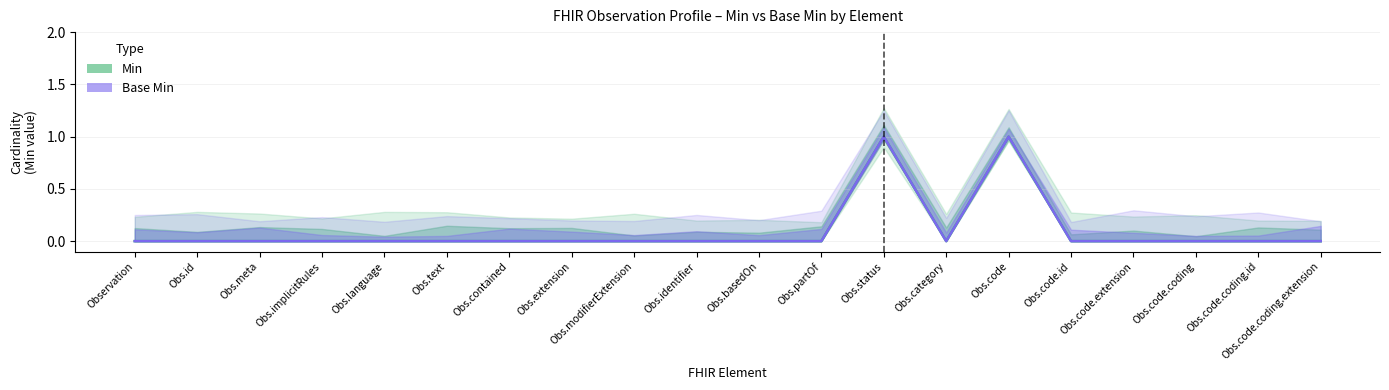

Reading right to left, what are all the values shown in this chart?

Min: Obs.code.coding.extension=0	Obs.code.coding.id=0	Obs.code.coding=0	Obs.code.extension=0	Obs.code.id=0	Obs.code=1	Obs.category=0	Obs.status=1	Obs.partOf=0	Obs.basedOn=0	Obs.identifier=0	Obs.modifierExtension=0	Obs.extension=0	Obs.contained=0	Obs.text=0	Obs.language=0	Obs.implicitRules=0	Obs.meta=0	Obs.id=0	Observation=0
Base Min: Obs.code.coding.extension=0	Obs.code.coding.id=0	Obs.code.coding=0	Obs.code.extension=0	Obs.code.id=0	Obs.code=1	Obs.category=0	Obs.status=1	Obs.partOf=0	Obs.basedOn=0	Obs.identifier=0	Obs.modifierExtension=0	Obs.extension=0	Obs.contained=0	Obs.text=0	Obs.language=0	Obs.implicitRules=0	Obs.meta=0	Obs.id=0	Observation=0